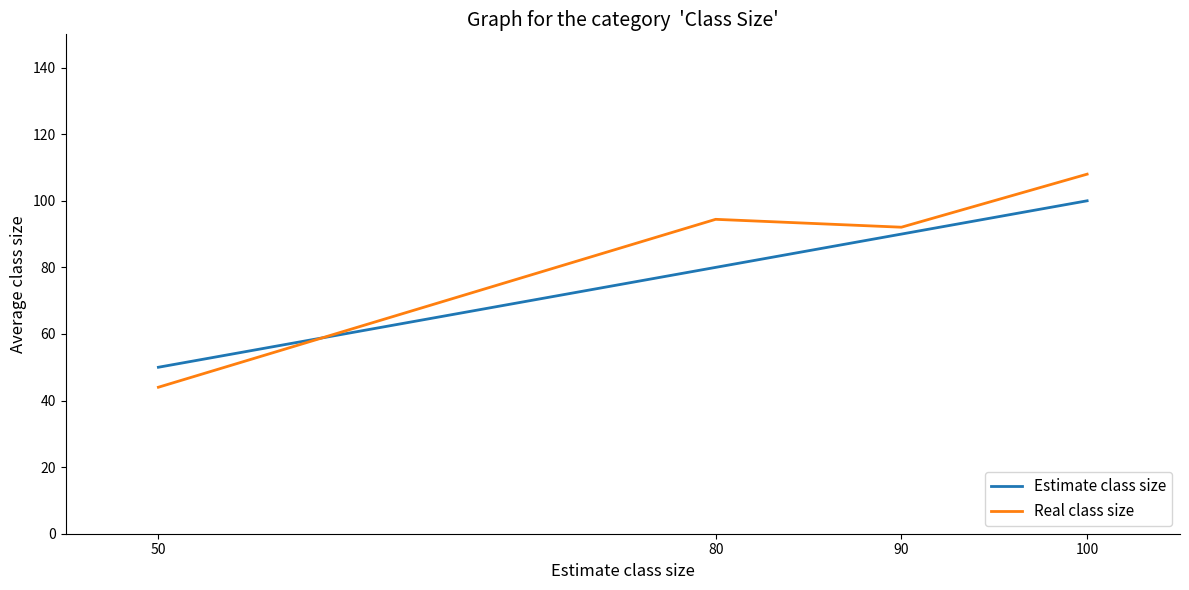

Which series has the largest range (max minus min)?

Real class size